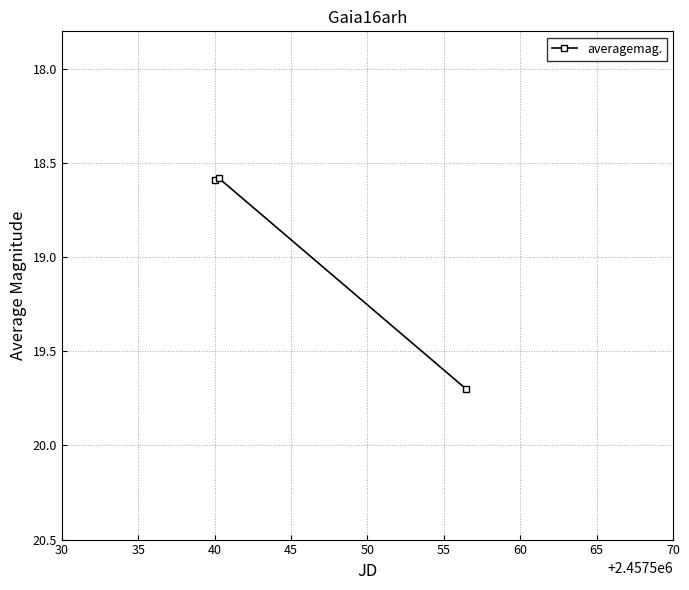

What is the value of the 1st point from the left?

18.6